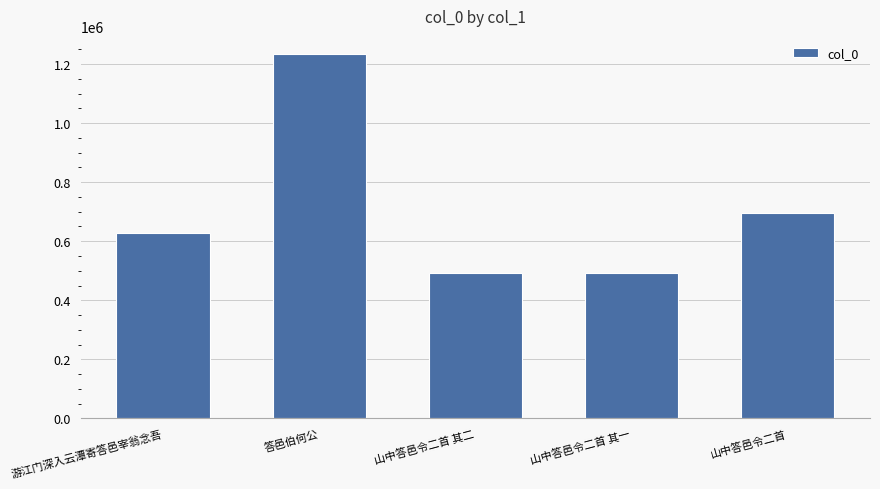

What is the label of the 2nd bar from the left?

答邑伯何公